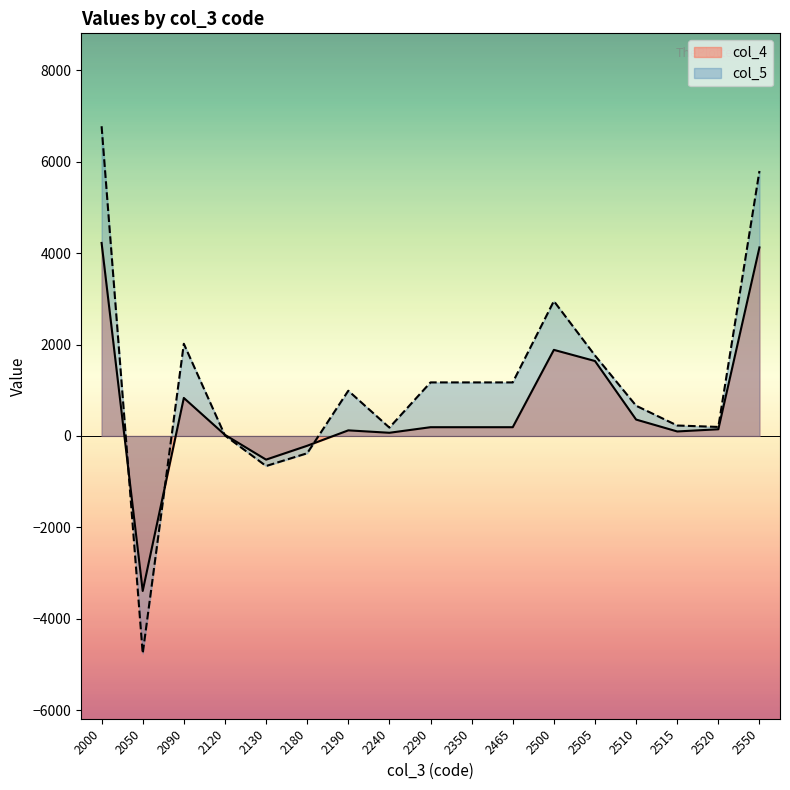

Where is col_4 nearest to the value 415?

2510